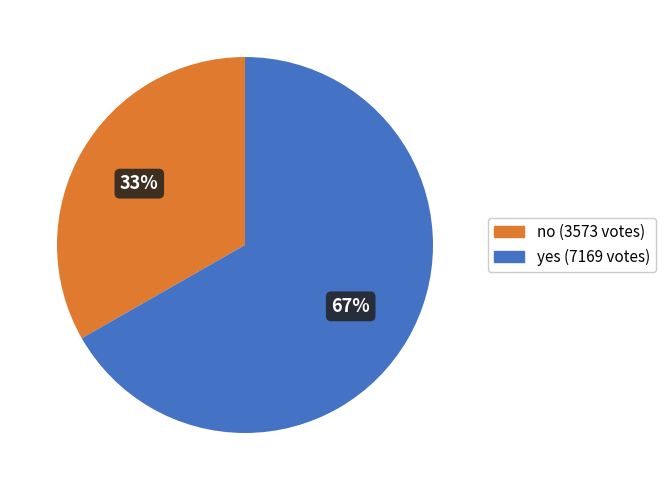

Count the number of slices in the pie.

2